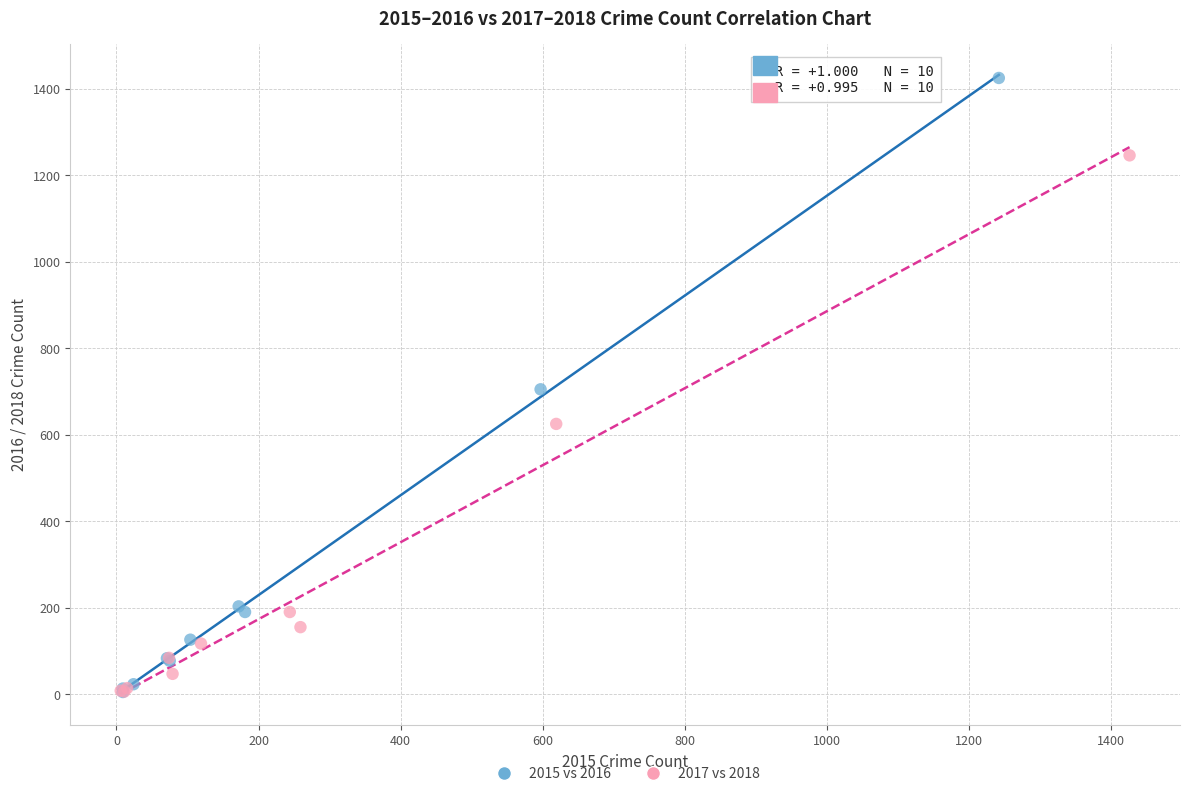

What are all the series names shown in the legend?

2015 vs 2016, 2017 vs 2018